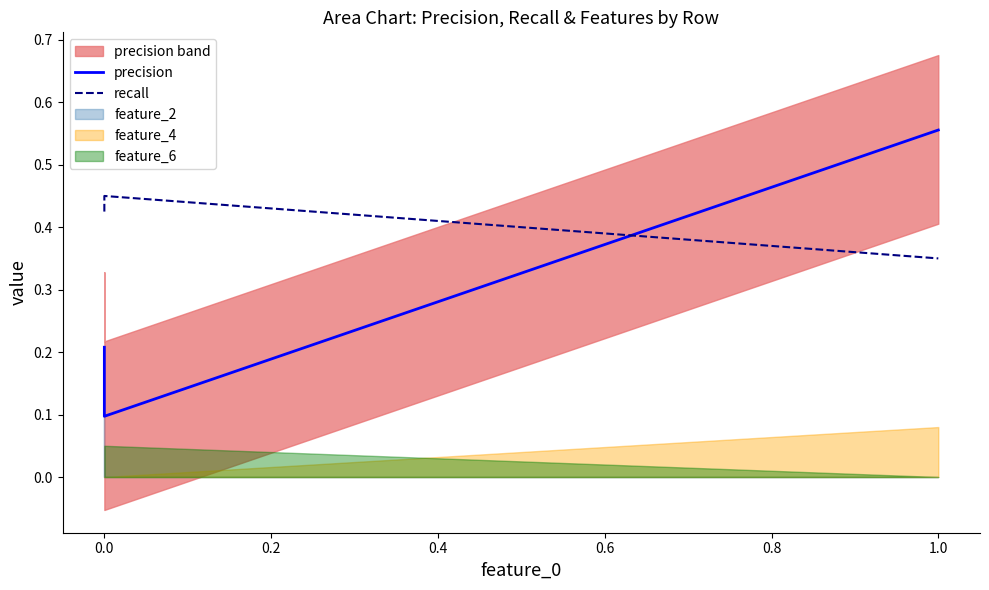

Reading left to right, list all the values displayed in this chart.

precision: 0.2	0.1	0.6	0.6	0.6	0.6	0.6	0.6
recall: 0.4	0.5	0.3	0.3	0.3	0.3	0.3	0.3